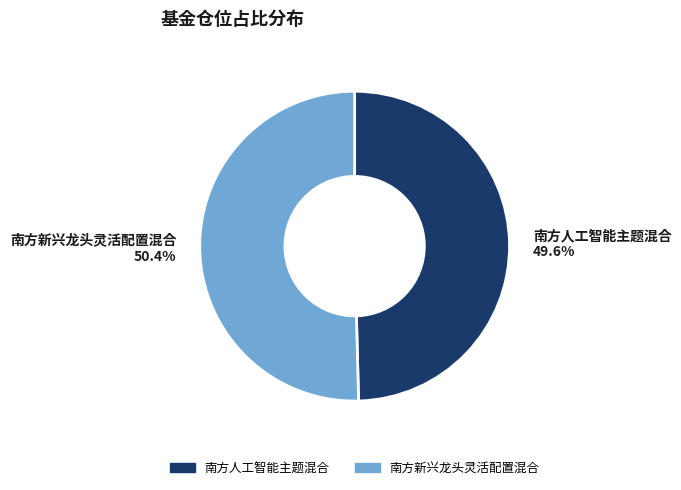

Approximately how many times larger is the value at 南方新兴龙头灵活配置混合 compared to 南方人工智能主题混合?

1.0